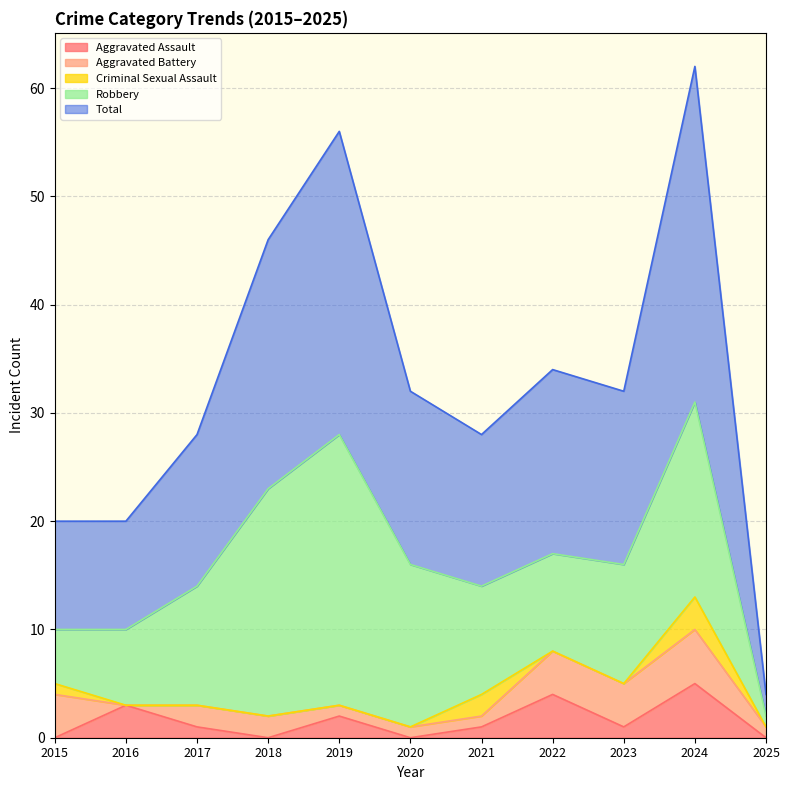

Which series has the widest spread of values?

Total